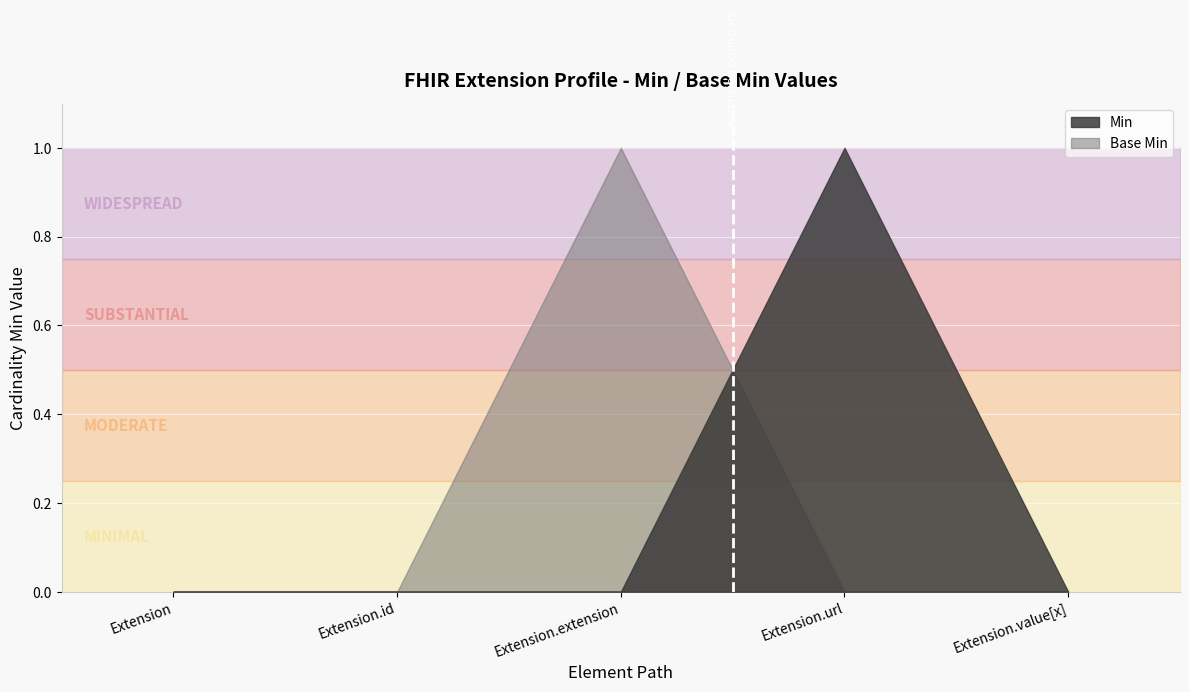

Between which two adjacent categories do Base Min and Min first intersect?

Extension.extension and Extension.url